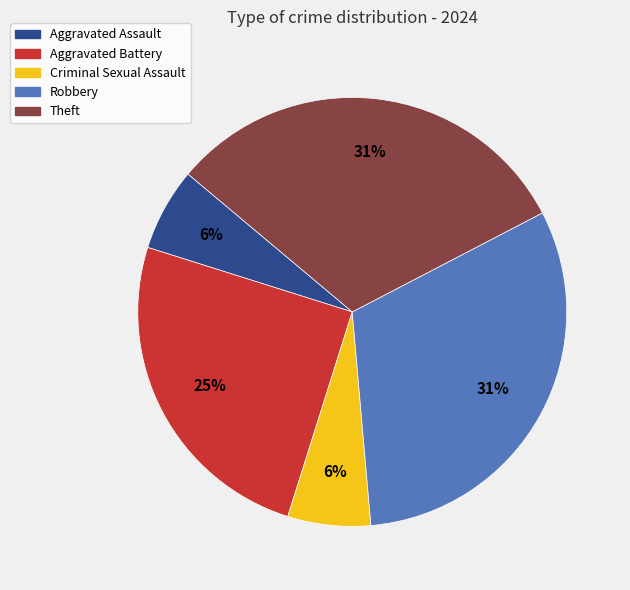

What is the ratio of the value at Criminal Sexual Assault to the value at Aggravated Assault?

1.0